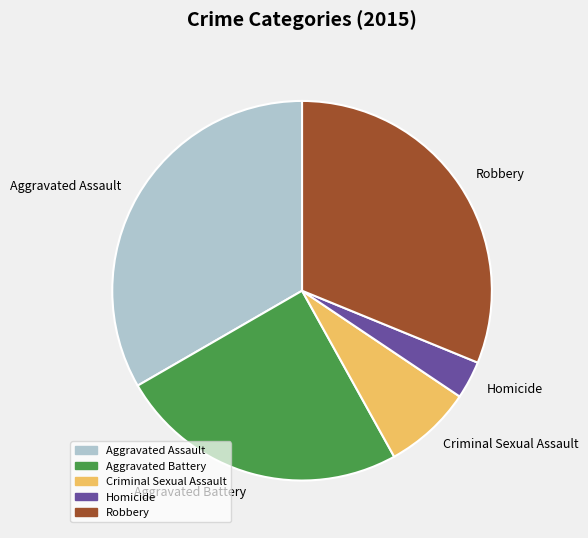

Which slice is the smallest?

Homicide